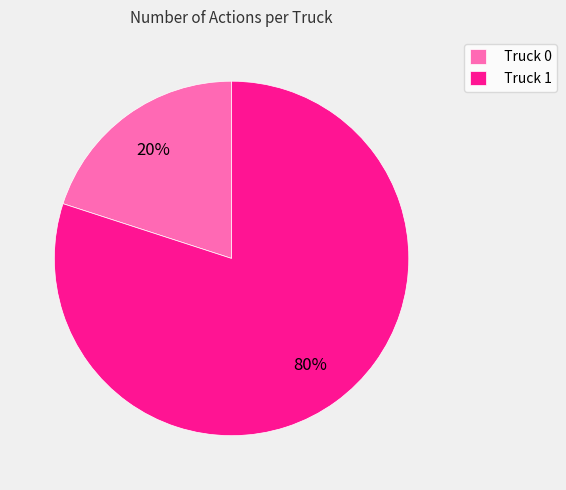

To the nearest percent, what is the average slice percentage?

50%